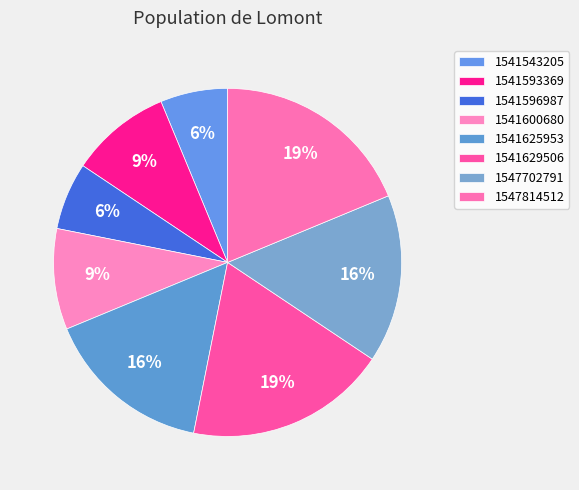

What percentage do 1541593369 and 1541596987 together represent?

15.6%